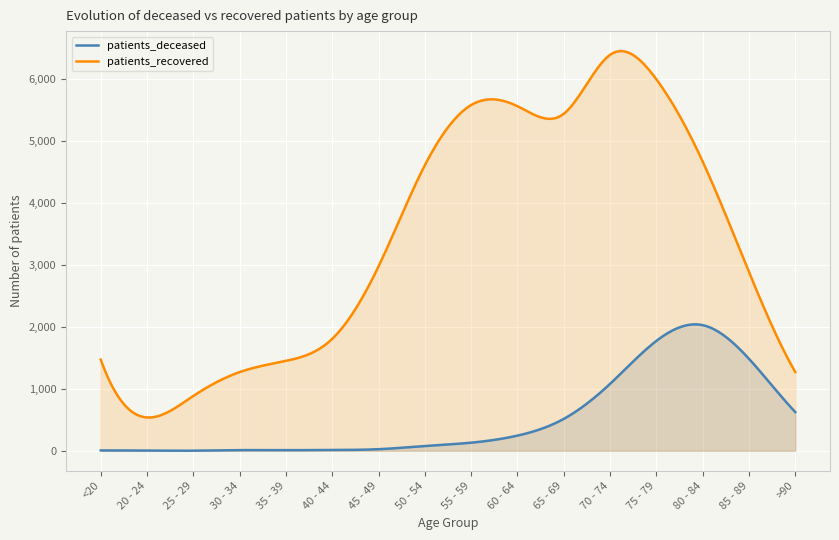

True or false: patients_recovered has more than 2 points higher than both neighbors.

False